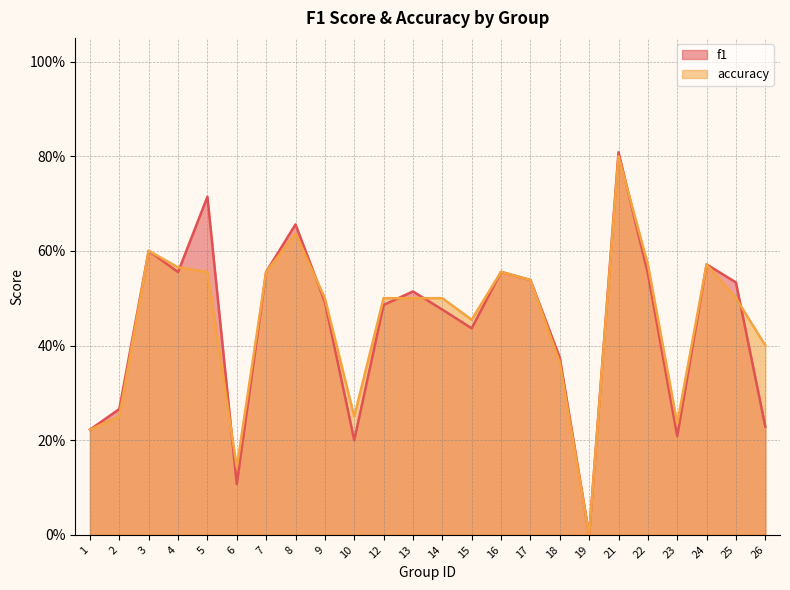

How many interior local peaks does the f1 series have?

7